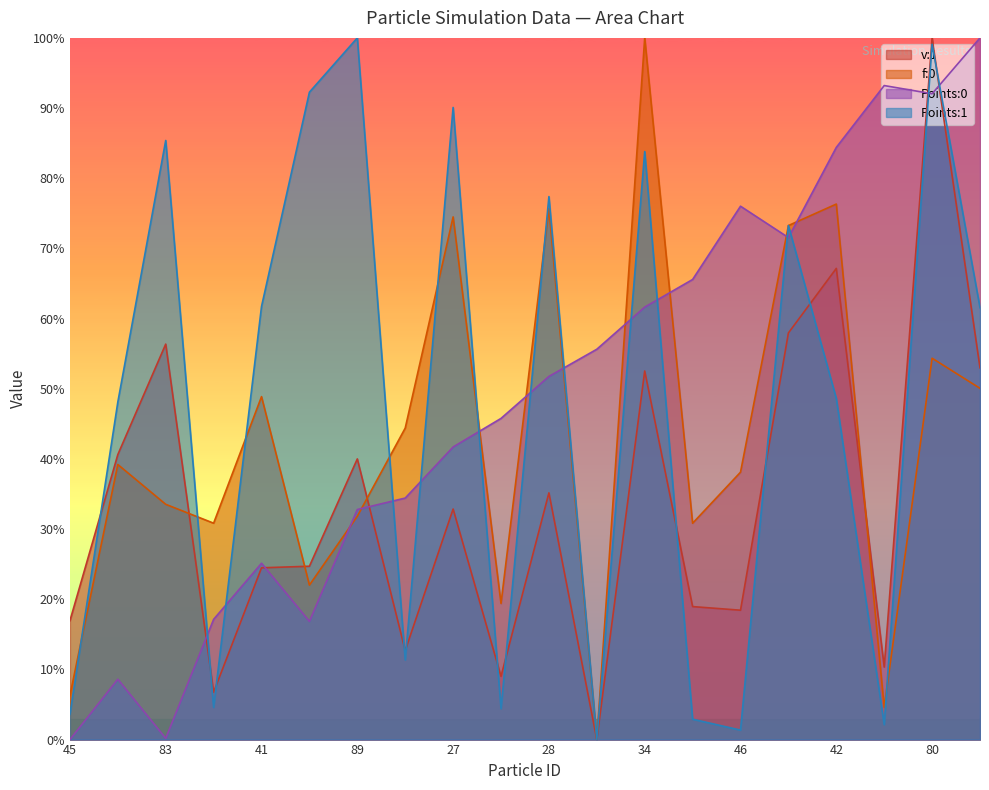

Rank the categories by Points:1 value from lowest to highest.

75, 46, 74, 54, 45, 29, 19, 4, 48, 42, 52, 41, 68, 28, 34, 83, 27, 90, 80, 89